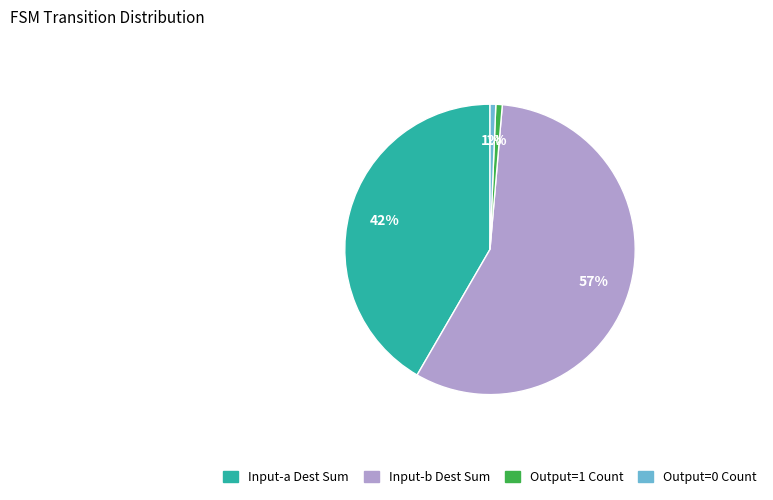

Is there a majority slice in this chart?

Yes